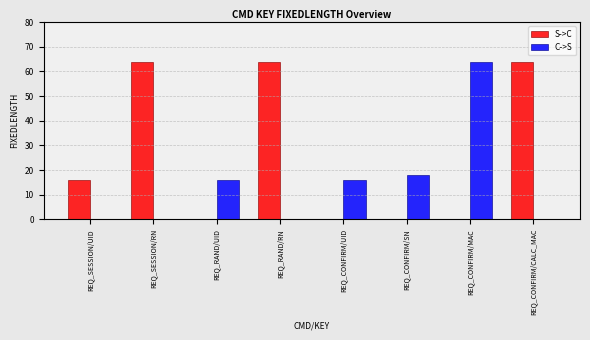

What is the highest value of the S->C series?

64